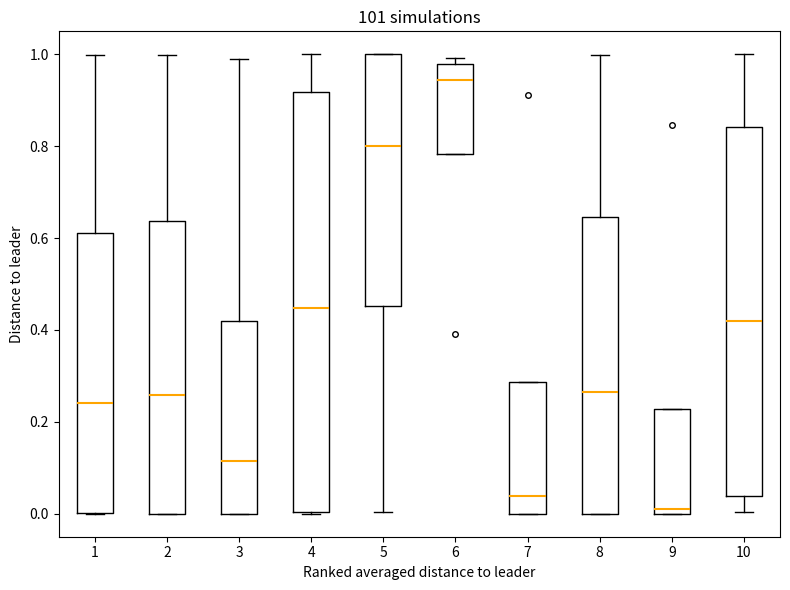

Reading left to right, transcribe this box plot: for each box, give where its median line is, the range the box spans, and where its two whiskers end, as read against the y-axis. The values are not printed on the chart, so give them approximately, as read against the axis.

1: median 0.24, box 0.00 to 0.62, whiskers 0.00 to 1.00
2: median 0.26, box 0.00 to 0.64, whiskers 0.00 to 1.00
3: median 0.12, box 0.00 to 0.42, whiskers 0.00 to 0.98
4: median 0.44, box 0.00 to 0.92, whiskers 0.00 to 1.00
5: median 0.80, box 0.46 to 1.00, whiskers 0.00 to 1.00
6: median 0.94, box 0.78 to 0.98, whiskers 0.78 to 1.00
7: median 0.04, box 0.00 to 0.28, whiskers 0.00 to 0.28
8: median 0.26, box 0.00 to 0.64, whiskers 0.00 to 1.00
9: median 0.02, box 0.00 to 0.22, whiskers 0.00 to 0.22
10: median 0.42, box 0.04 to 0.84, whiskers 0.00 to 1.00